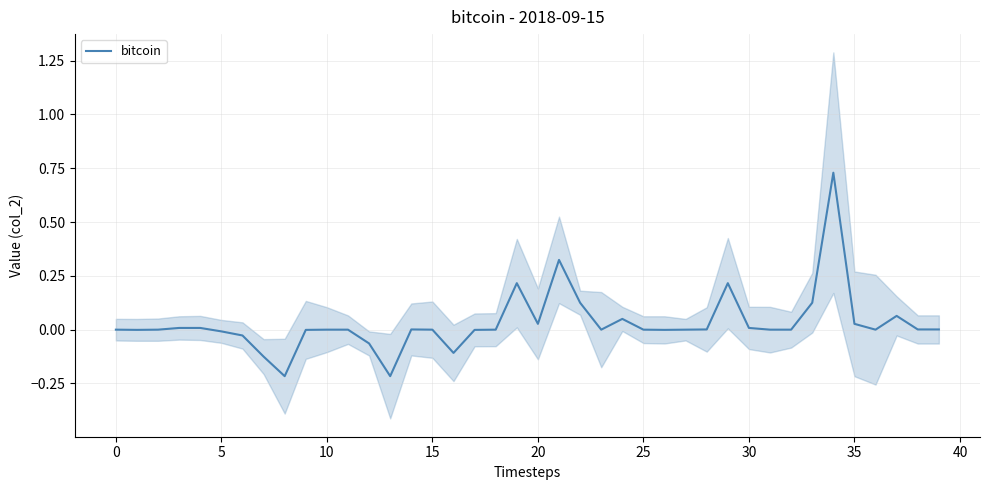

Does the chart display data point markers on the line(s)?

No